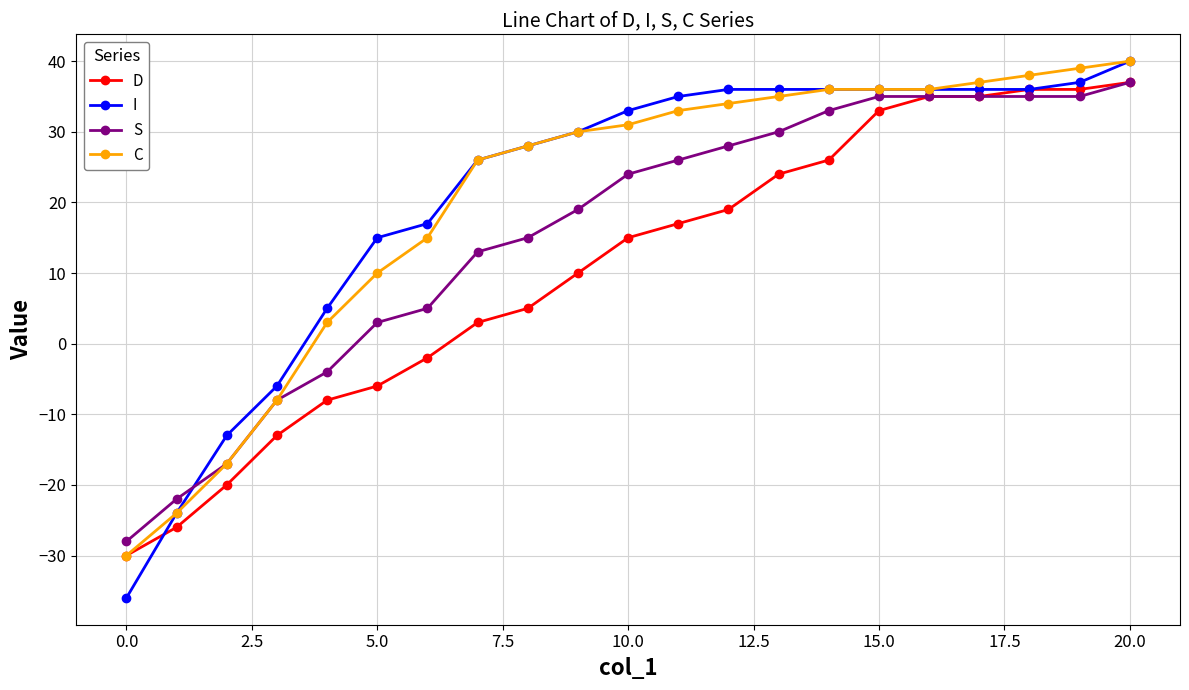

After their last crossing, which series has the higher values: I or S?

I